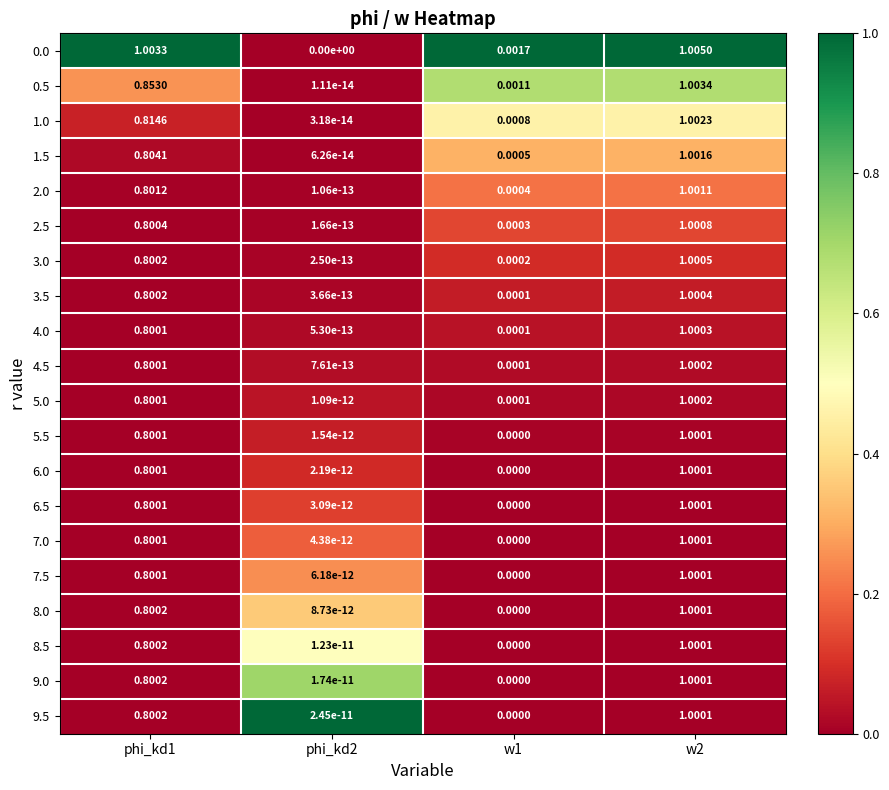

Is the value of 3.5 at w1 greater than the value of 7.5 at phi_kd2?

Yes